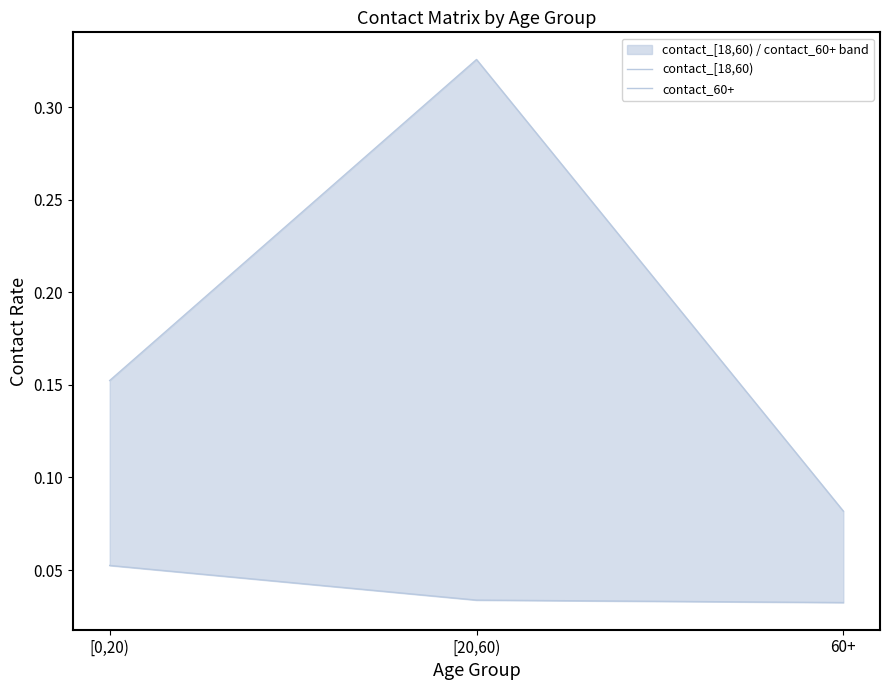

List the series in order of their peak value, highest first.

contact_[18,60), contact_60+